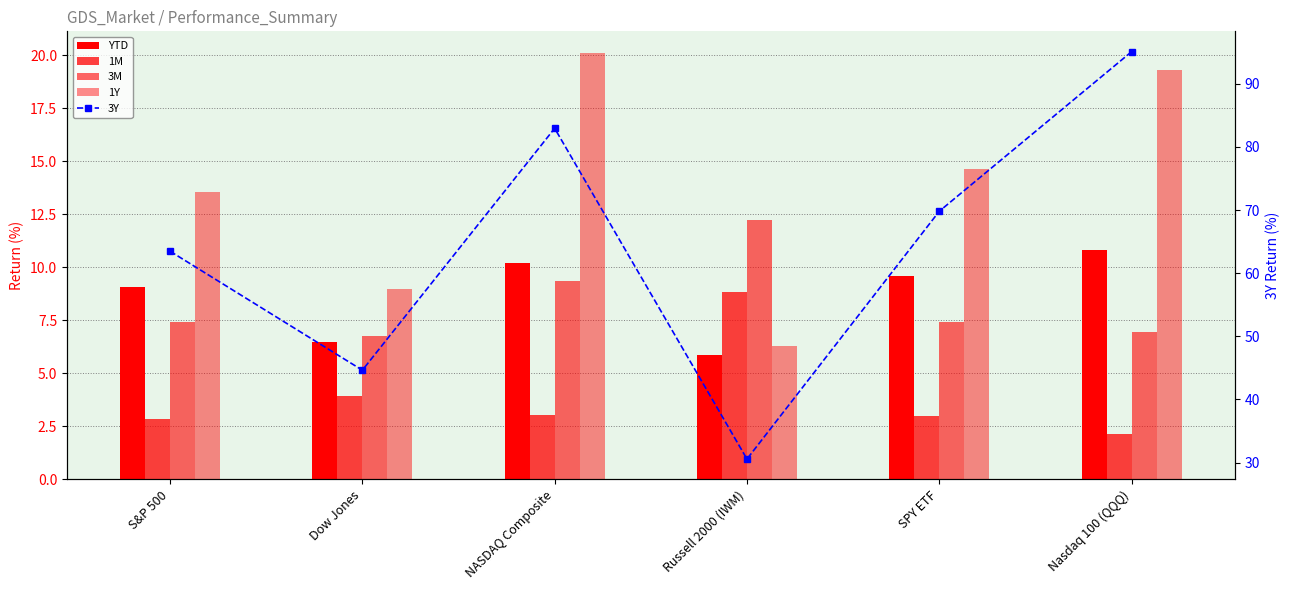

Which category has the lowest value across all series?

Nasdaq 100 (QQQ)